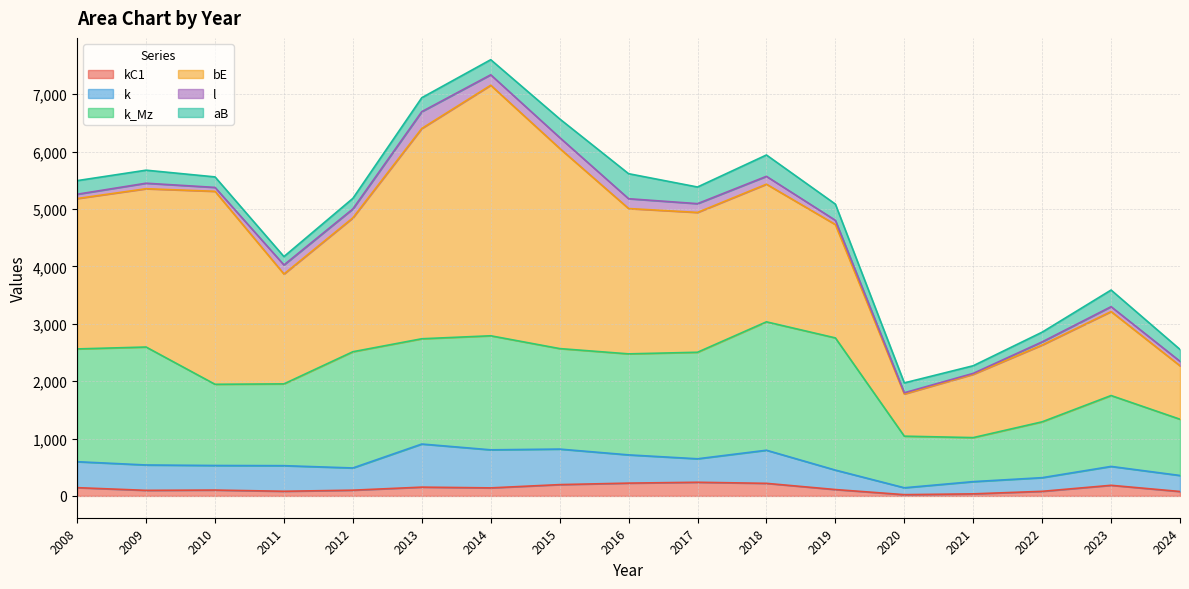

Reading left to right, extract all data points from this chart.

kC1: 2008=144	2009=97	2010=102	2011=81	2012=100	2013=153	2014=140	2015=197	2016=223	2017=238	2018=219	2019=111	2020=22	2021=36	2022=80	2023=185	2024=77
k: 2008=452	2009=442	2010=428	2011=446	2012=387	2013=751	2014=663	2015=619	2016=492	2017=409	2018=577	2019=339	2020=120	2021=213	2022=238	2023=329	2024=279
k_Mz: 2008=1965	2009=2055	2010=1415	2011=1425	2012=2025	2013=1834	2014=1987	2015=1751	2016=1760	2017=1856	2018=2237	2019=2303	2020=899	2021=767	2022=973	2023=1235	2024=980
bE: 2008=2620	2009=2758	2010=3362	2011=1914	2012=2333	2013=3664	2014=4365	2015=3488	2016=2532	2017=2436	2018=2398	2019=1975	2020=735	2021=1103	2022=1338	2023=1463	2024=931
l: 2008=75	2009=96	2010=68	2011=158	2012=155	2013=293	2014=182	2015=189	2016=171	2017=153	2018=137	2019=74	2020=21	2021=16	2022=55	2023=85	2024=78
aB: 2008=237	2009=227	2010=183	2011=146	2012=184	2013=243	2014=263	2015=325	2016=436	2017=290	2018=372	2019=282	2020=172	2021=133	2022=169	2023=290	2024=207